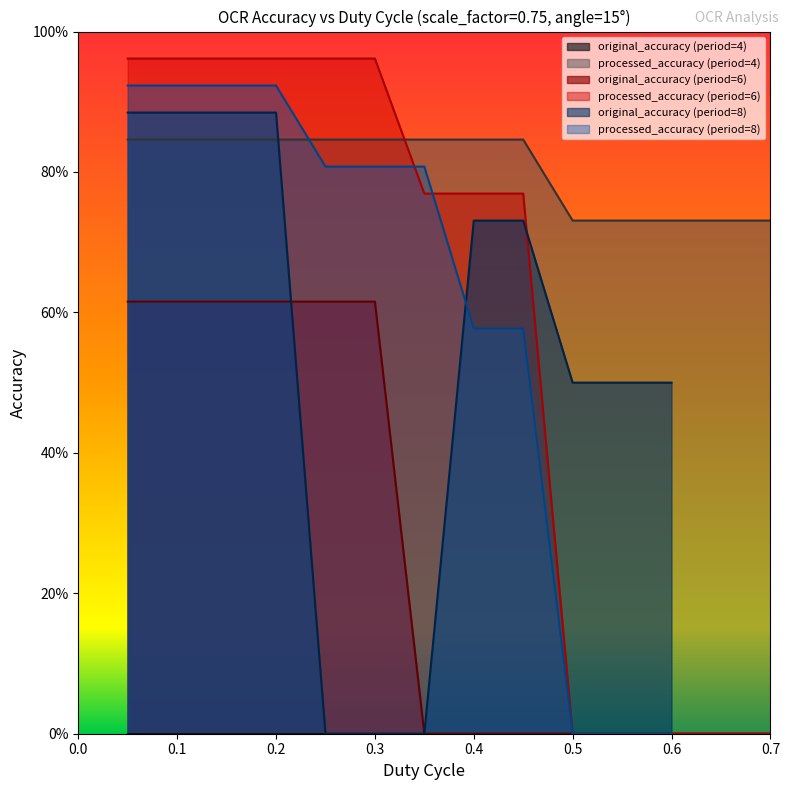

True or false: processed_accuracy has a value of 0.3 at 0.1.

False